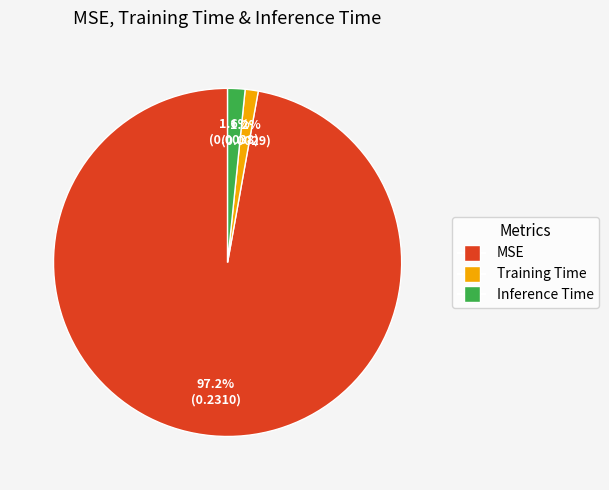

Does any single category account for the majority?

Yes